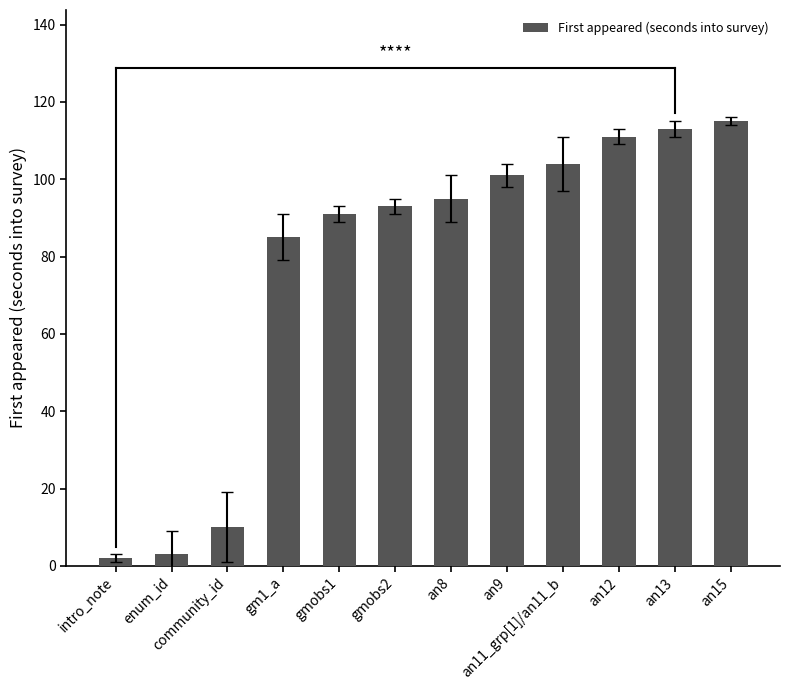

Does the chart contain stacked bars?

No